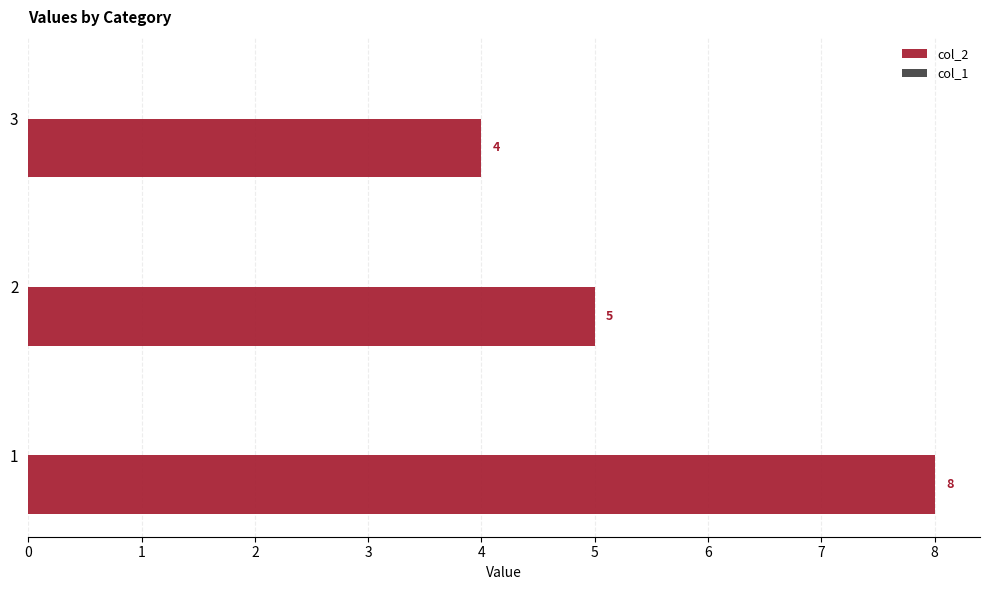

What is the greatest value displayed?

8